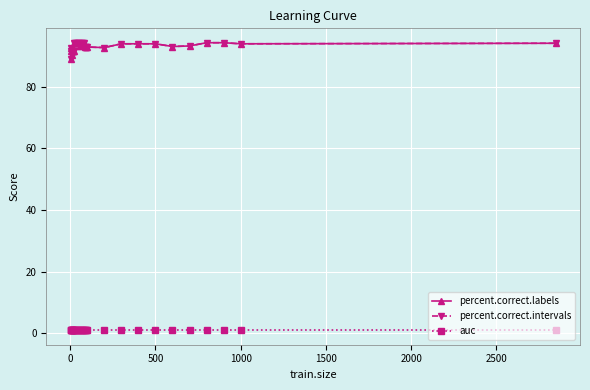

Does the chart display data point markers on the line(s)?

Yes